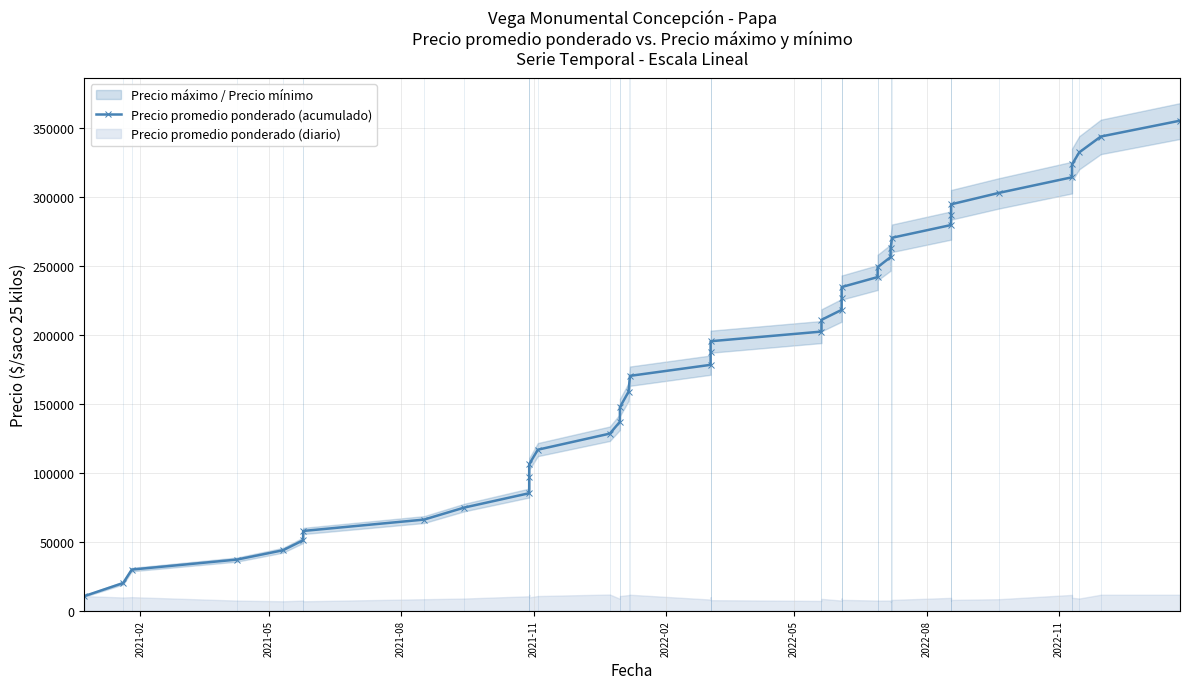

What is the value of the 17th point from the left?

158725